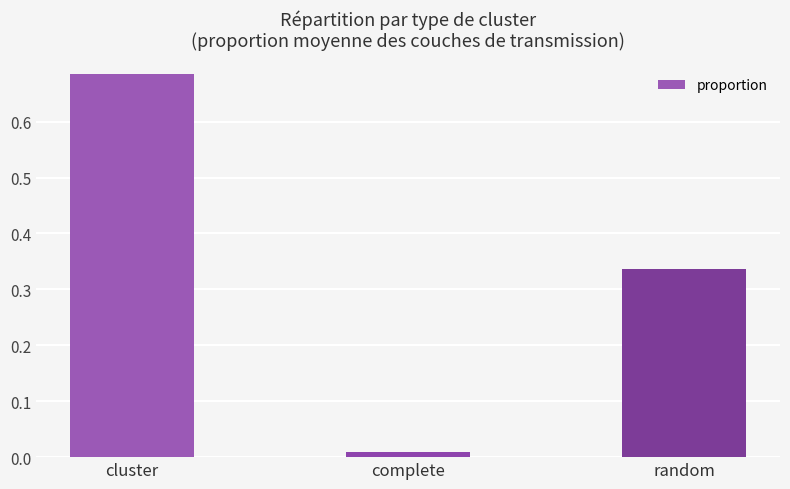

Rank the categories by value from highest to lowest.

cluster, random, complete